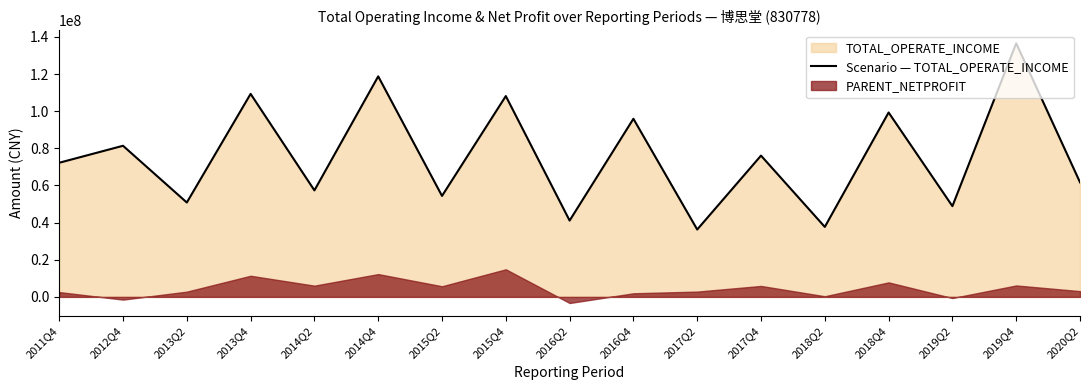

Which has a higher value, 2018Q4 or 2020Q2?

2018Q4